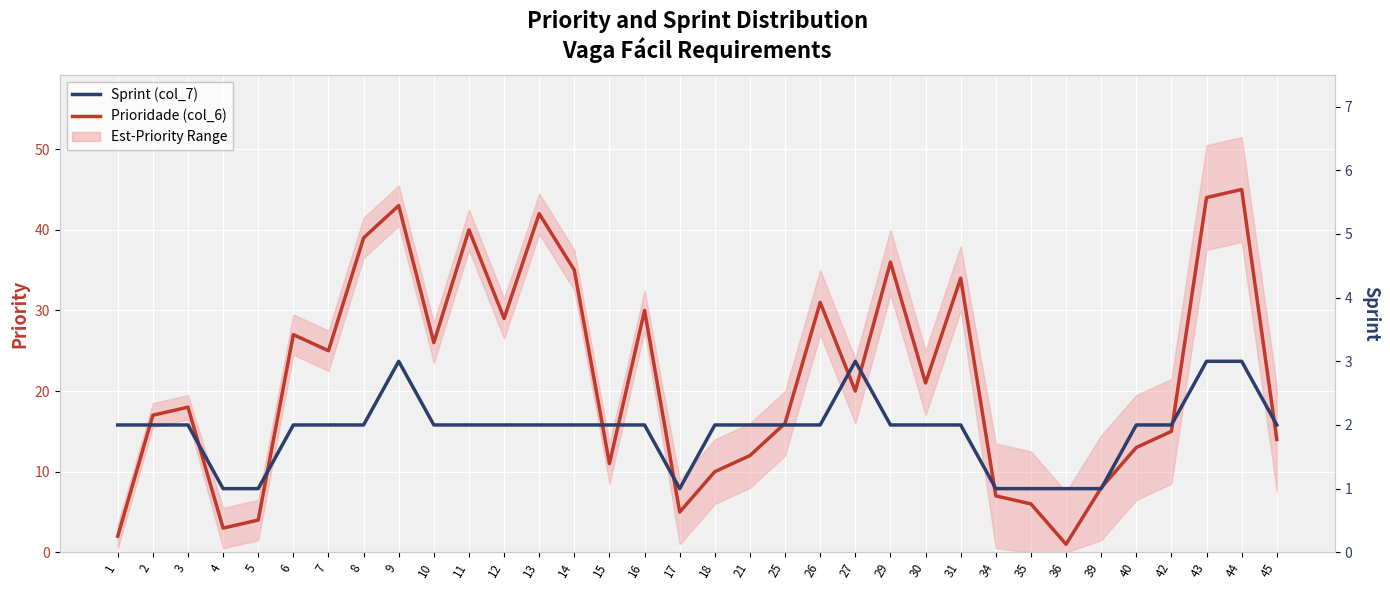

Where is Prioridade (col_6) nearest to the value 23?

7